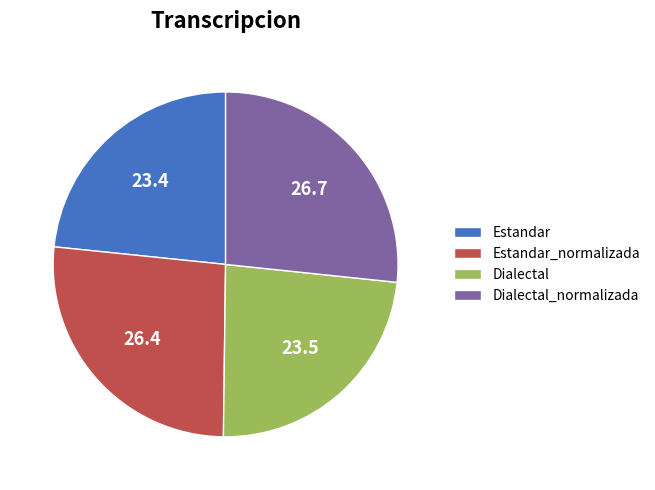

Count the number of slices in the pie.

4